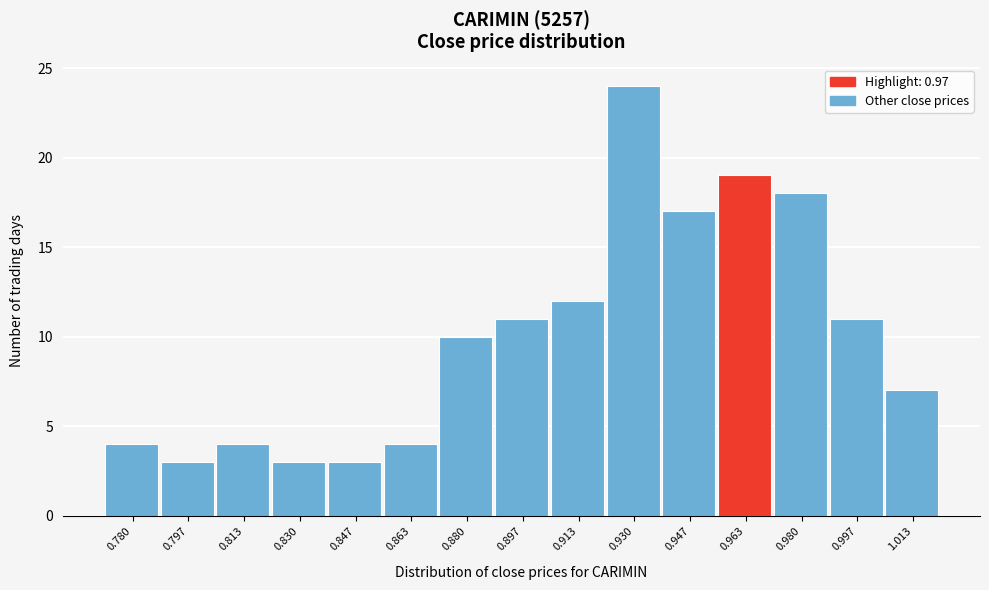

Reading right to left, extract all data points from this chart.

7	11	18	19	17	24	12	11	10	4	3	3	4	3	4